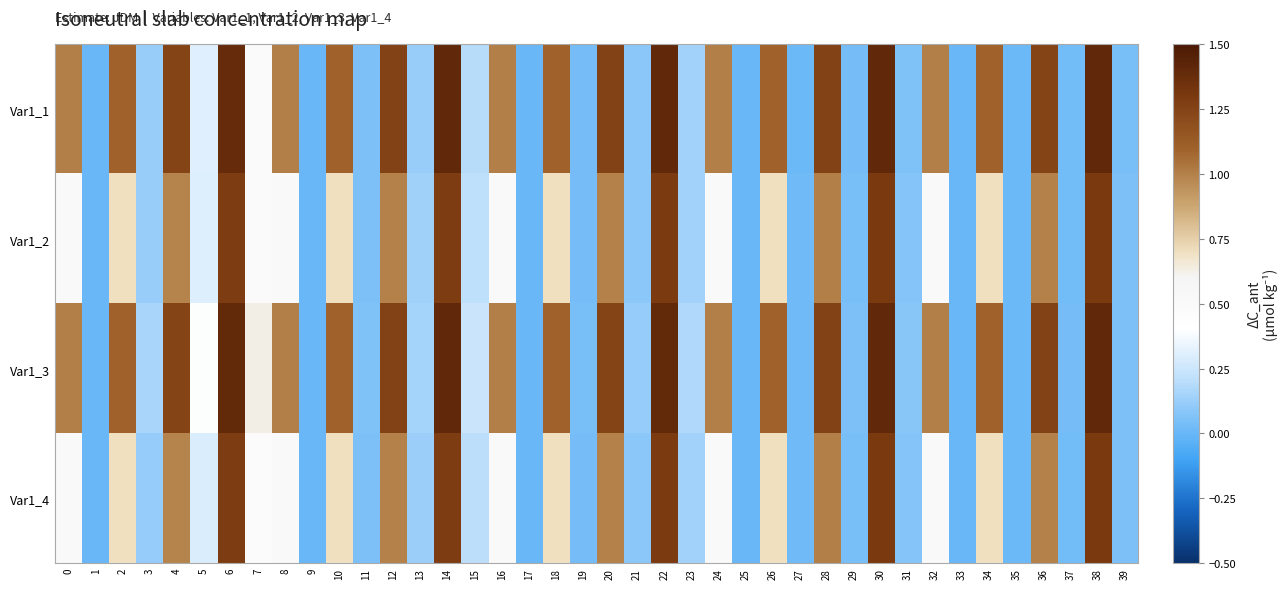

At how many categories does at least one series exceed 0?

36